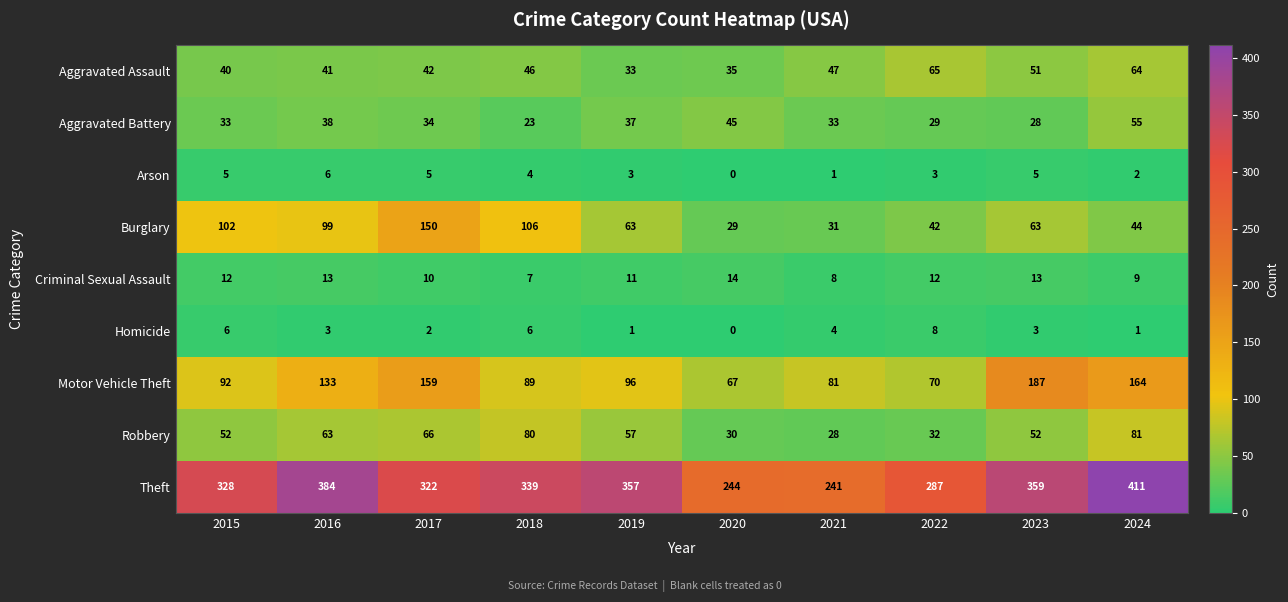

Rank the series at 2023 from highest to lowest value.

Theft, Motor Vehicle Theft, Burglary, Robbery, Aggravated Assault, Aggravated Battery, Criminal Sexual Assault, Arson, Homicide